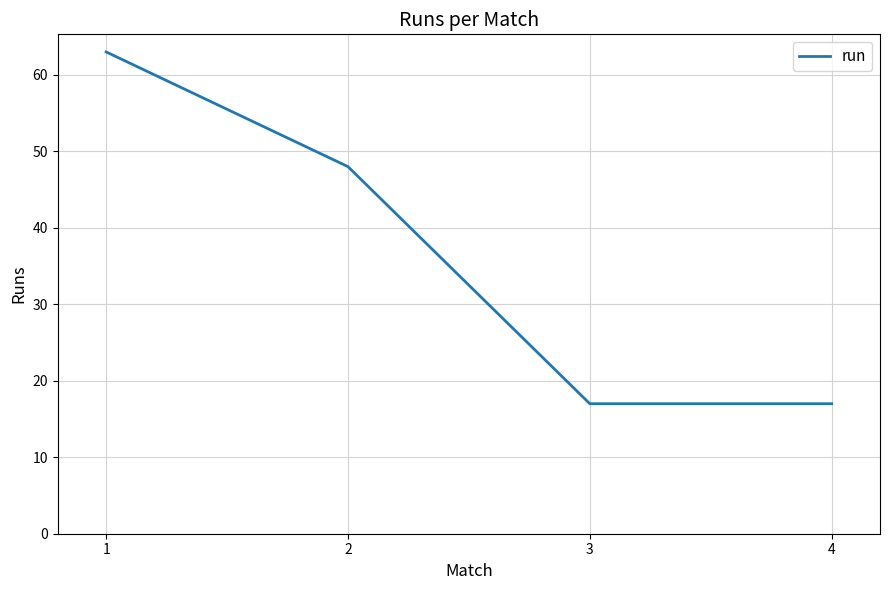

Count the values in the range 17 to 63.

4